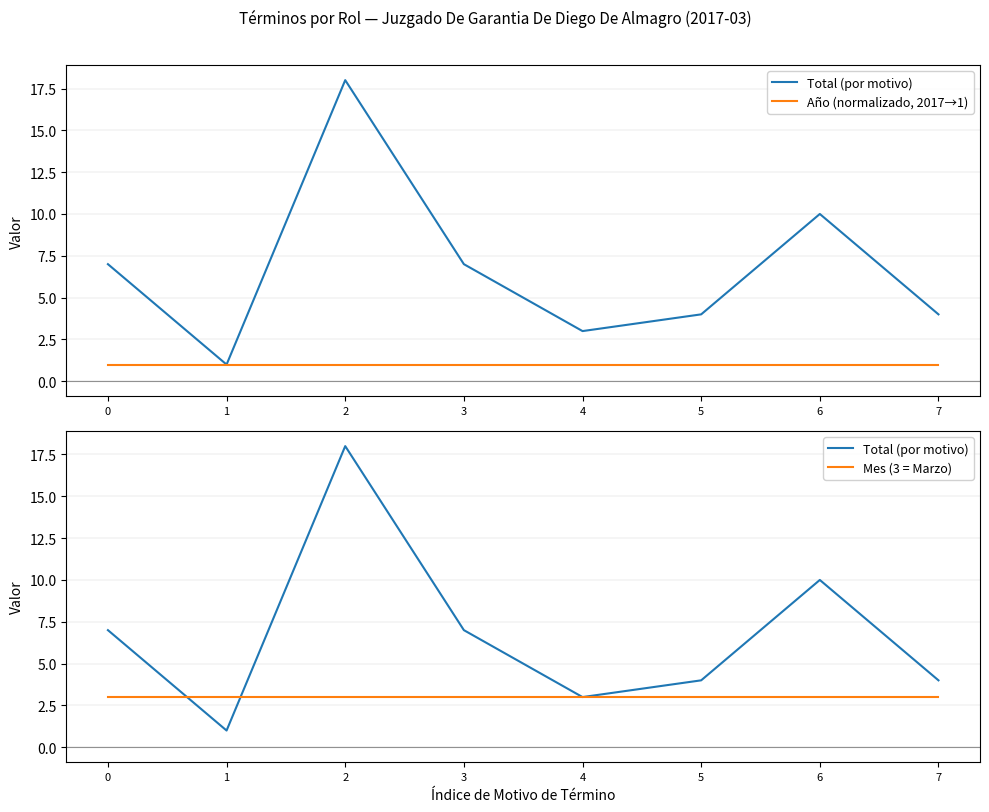

At 3, list the series in order from largest to smallest.

Total (por motivo), Mes (3 = Marzo), Año (normalizado, 2017→1)